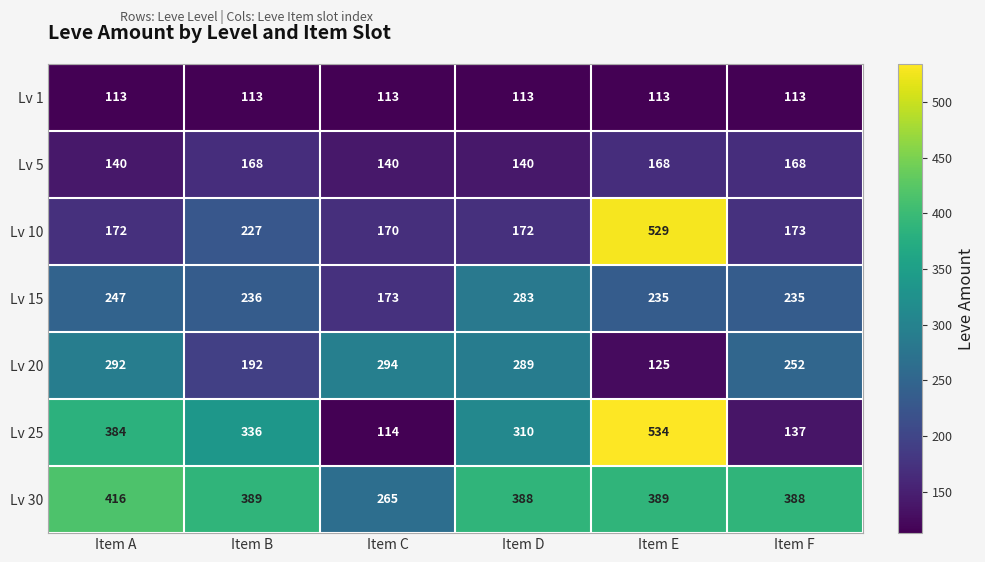

Which series has the largest range (max minus min)?

Lv 25